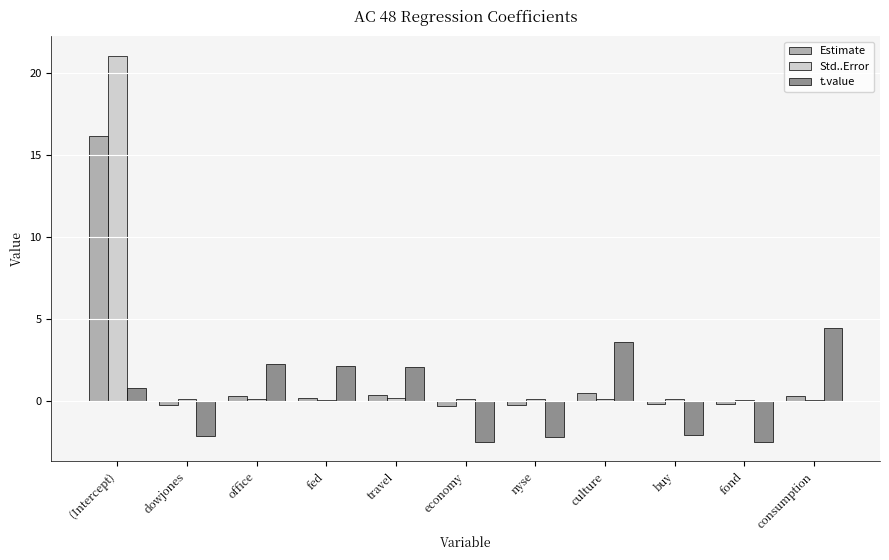

Count the number of data series in this chart.

3